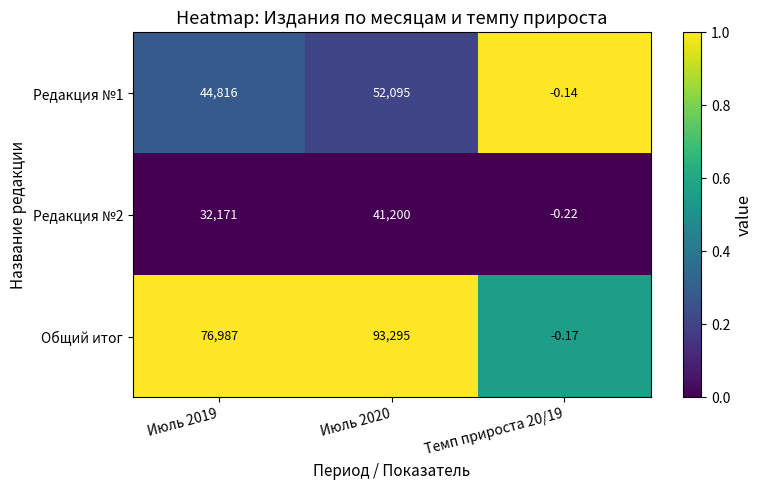

What is the total value across all series at Темп прироста 20/19?

-0.5